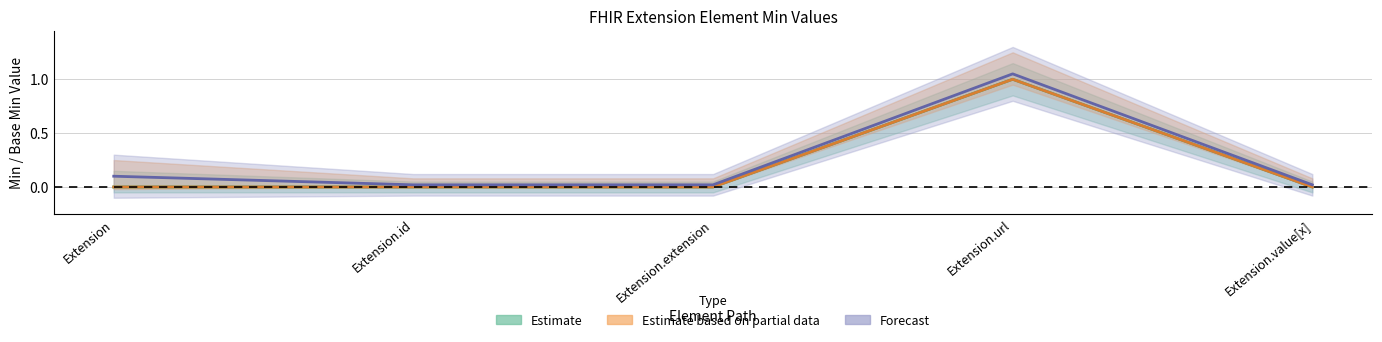

How many categories are shown in the chart?

5